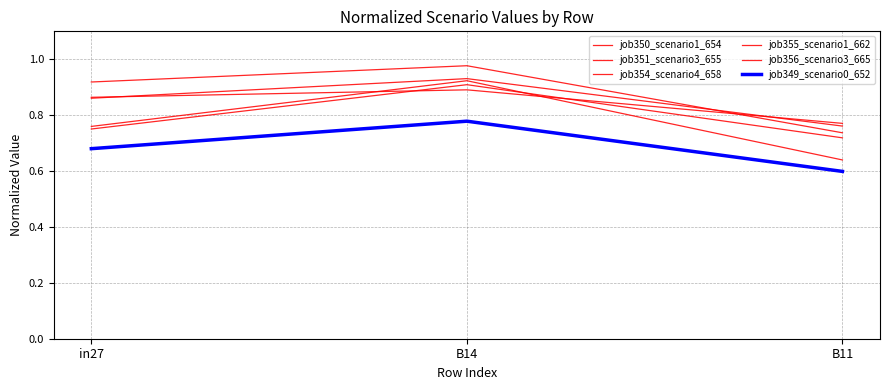

Where is job355_scenario1_662 nearest to the value 0?

B11